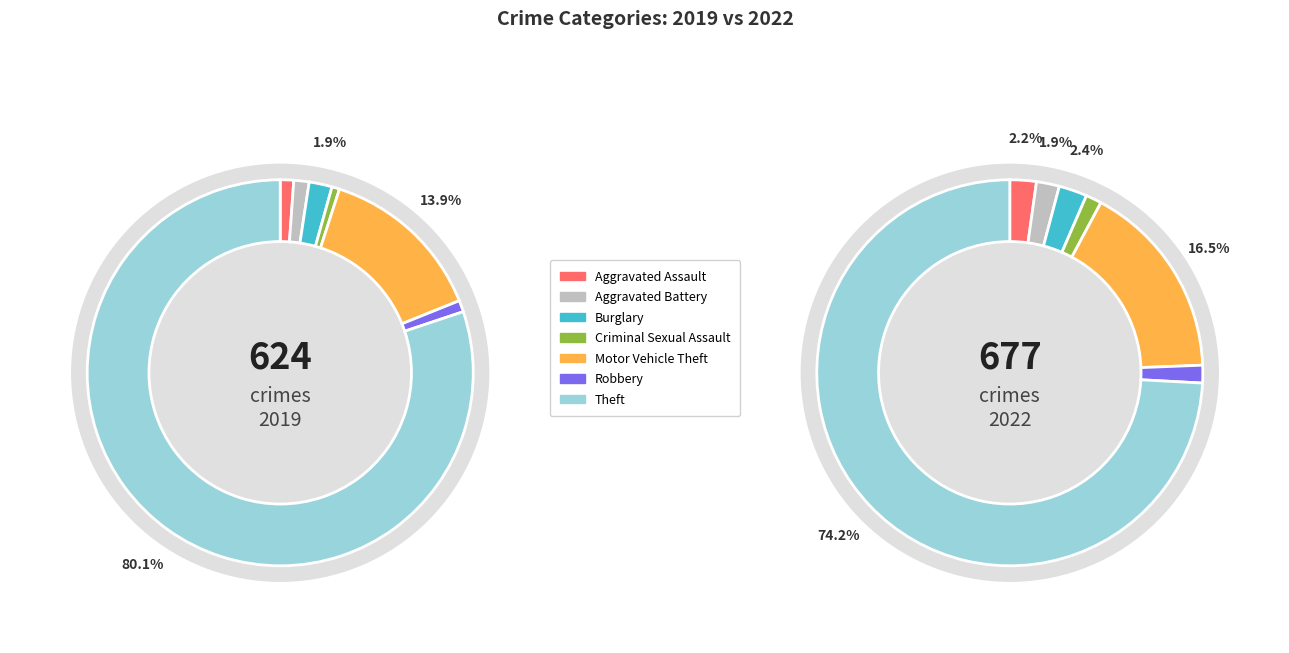

Rank the series by their maximum value, from lowest to highest.

values_2019, values_2022